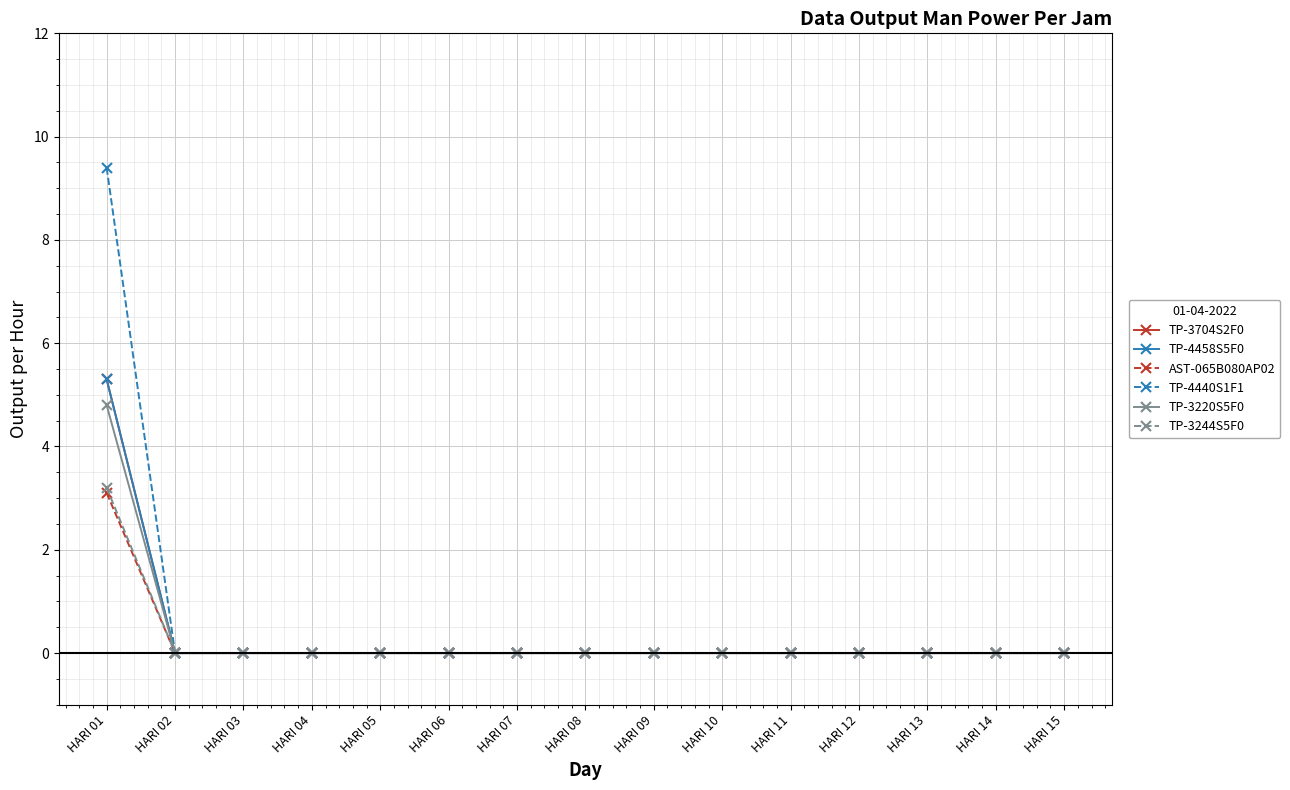

Is this an area chart (filled region under the line)?

No